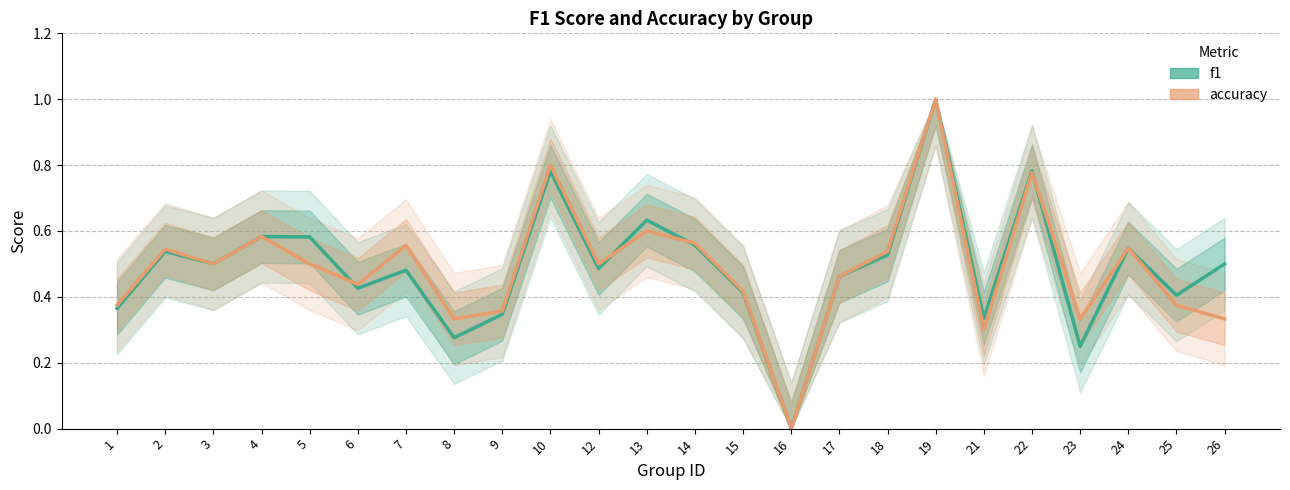

Which category has the highest value in the f1 series?

19